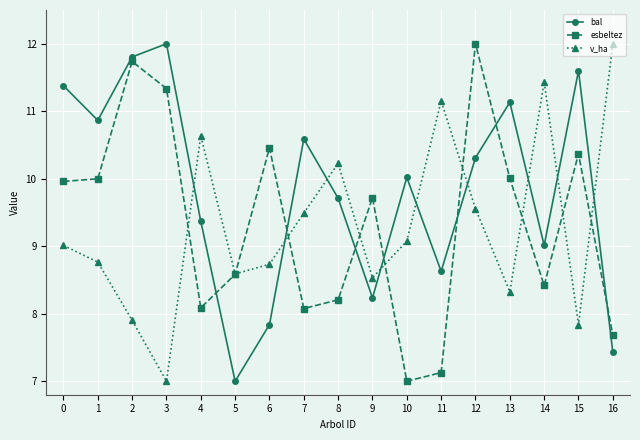

How many interior local peaks does the bal series have?

5